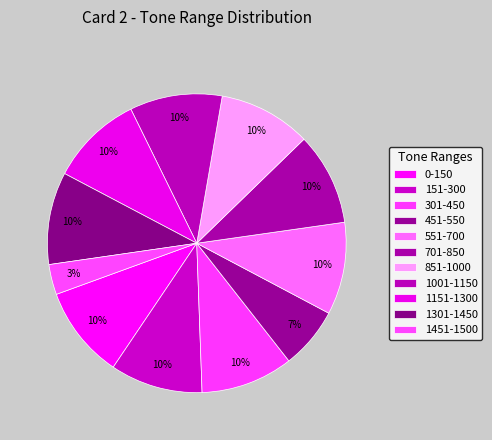

Do 1151-1300 and 1301-1450 together represent more than half of the pie?

No